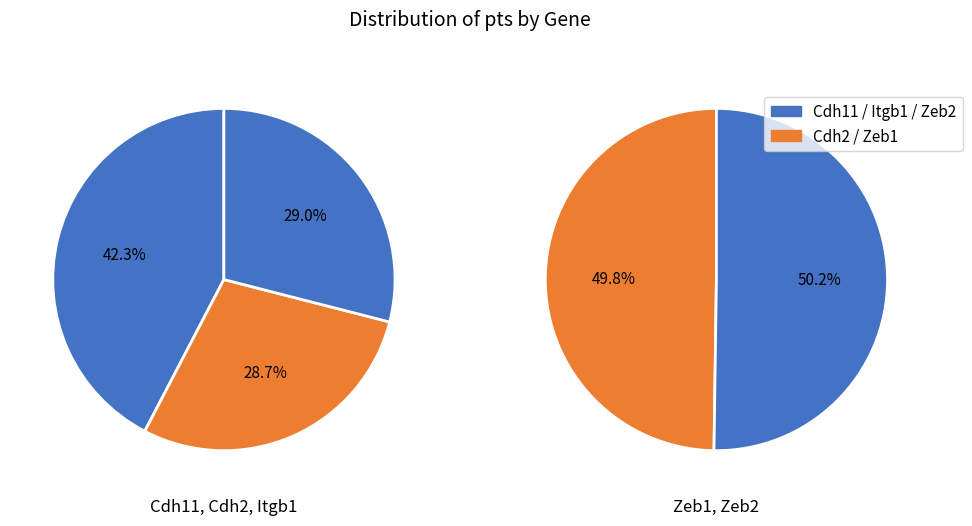

To the nearest percent, what is the average slice percentage?

20%